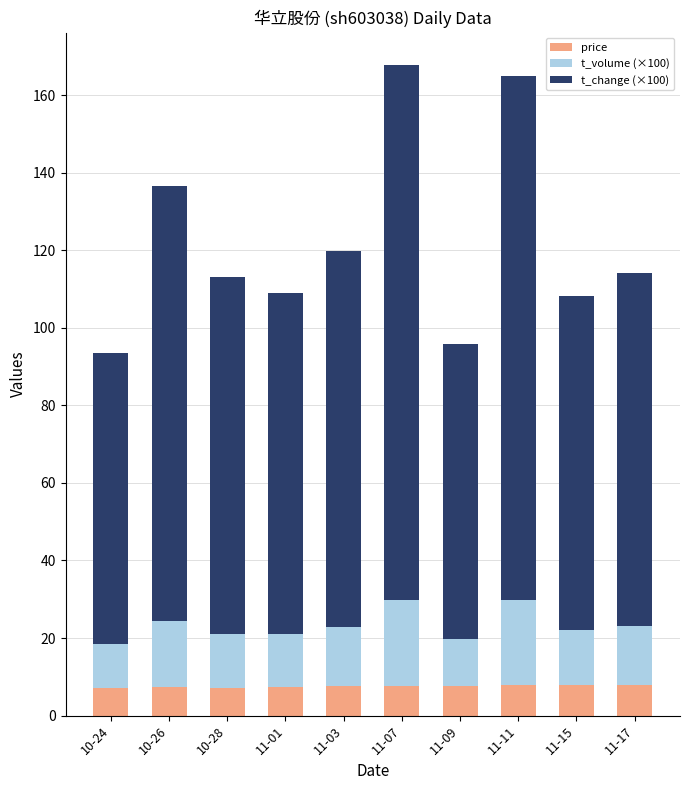

True or false: price has a value of 7.8 at 11-11.

True